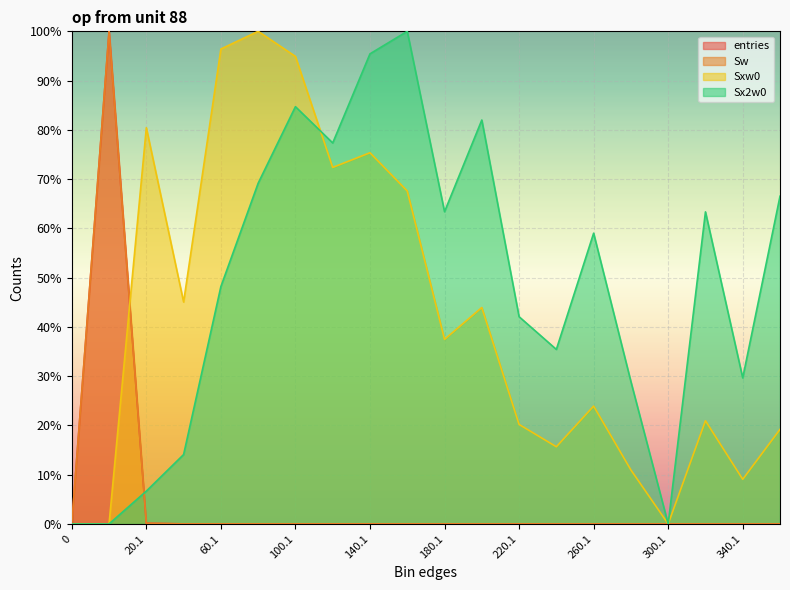

What is the sum of all entries values?

100.2